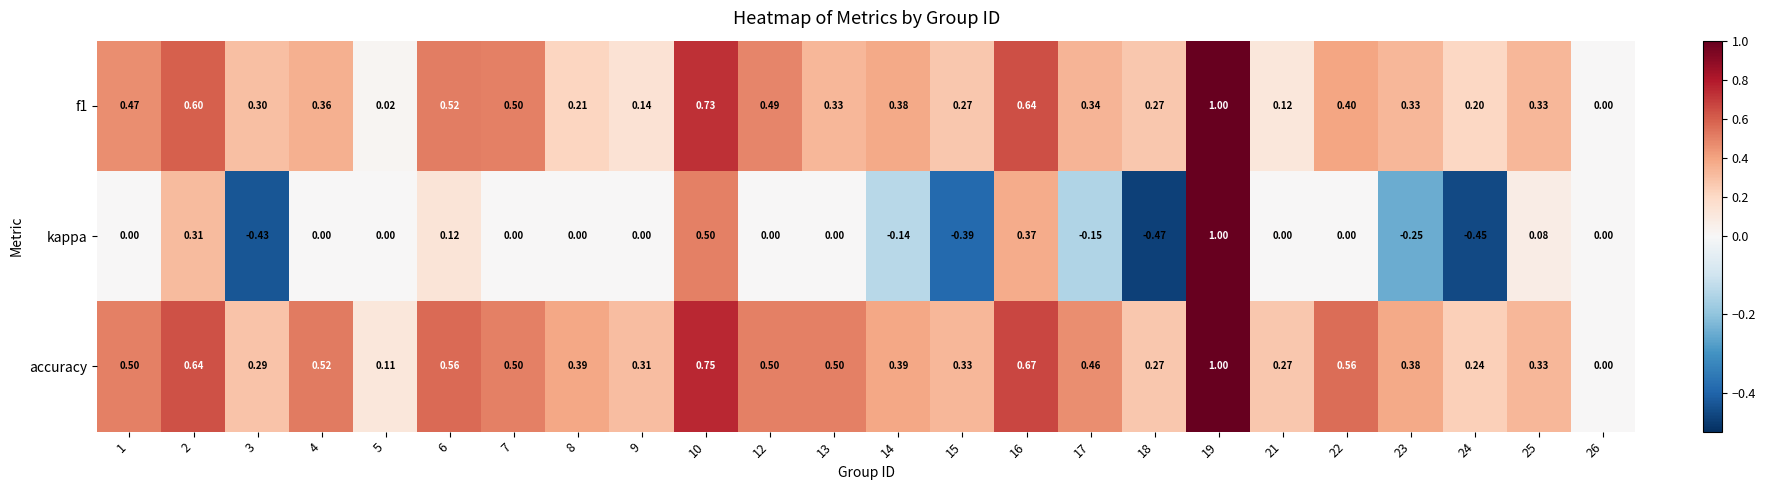

Which series has the widest spread of values?

kappa